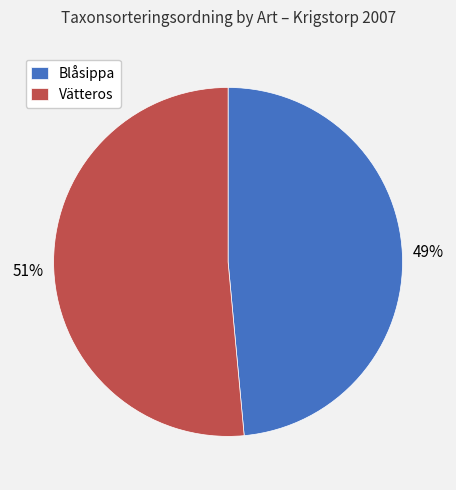

Is the sum of Blåsippa and Vätteros greater than half?

Yes